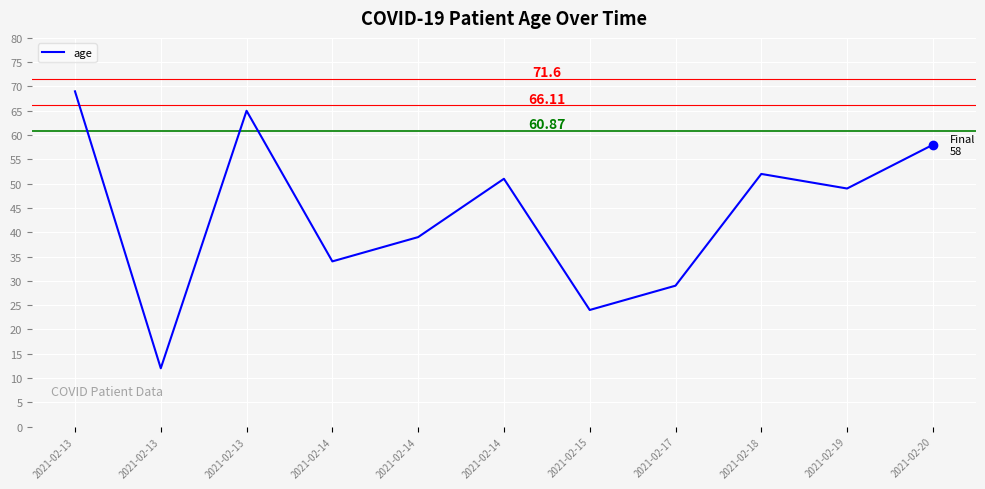

Reading right to left, what are all the values shown in this chart?

2021-02-20=58	2021-02-19=49	2021-02-18=52	2021-02-17=29	2021-02-15=24	2021-02-14=51	2021-02-14=39	2021-02-14=34	2021-02-13=65	2021-02-13=12	2021-02-13=69